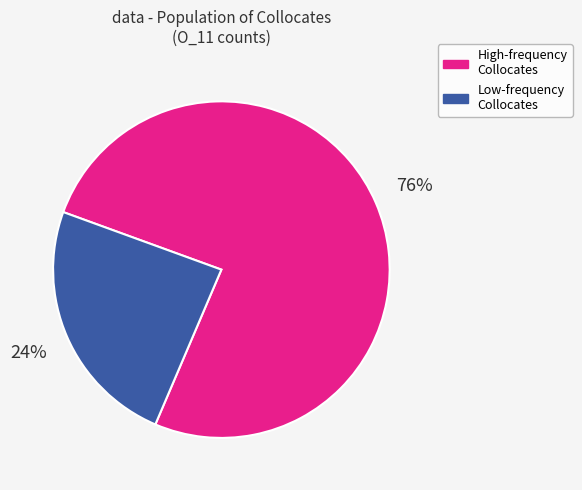

Do High-frequency Collocates and Low-frequency Collocates together represent more than half of the pie?

Yes